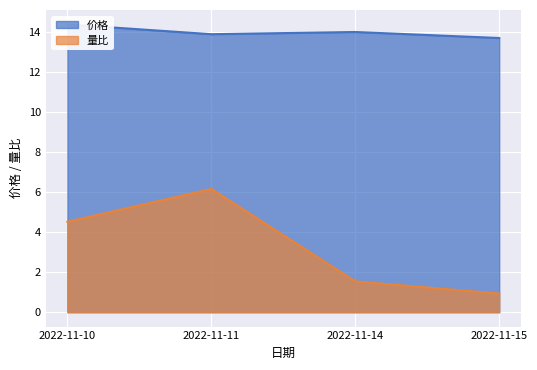

The value of 量比 at 2022-11-14 is 1.5. True or false?

True